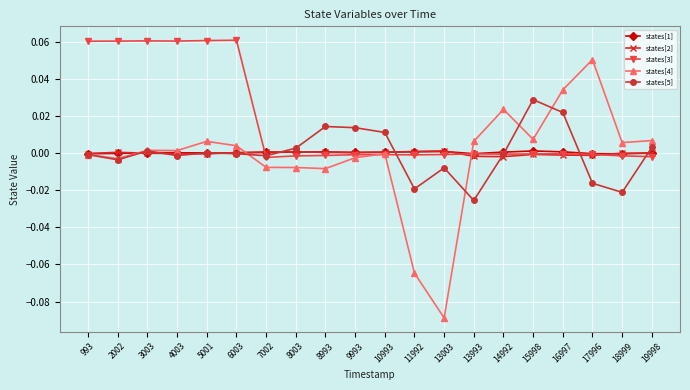

How many series are shown in this chart?

5